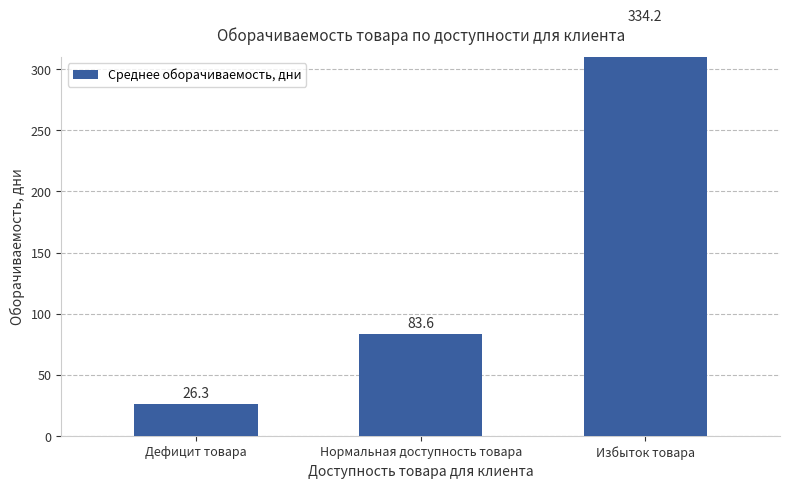

Between Дефицит товара and Нормальная доступность товара, which is larger?

Нормальная доступность товара